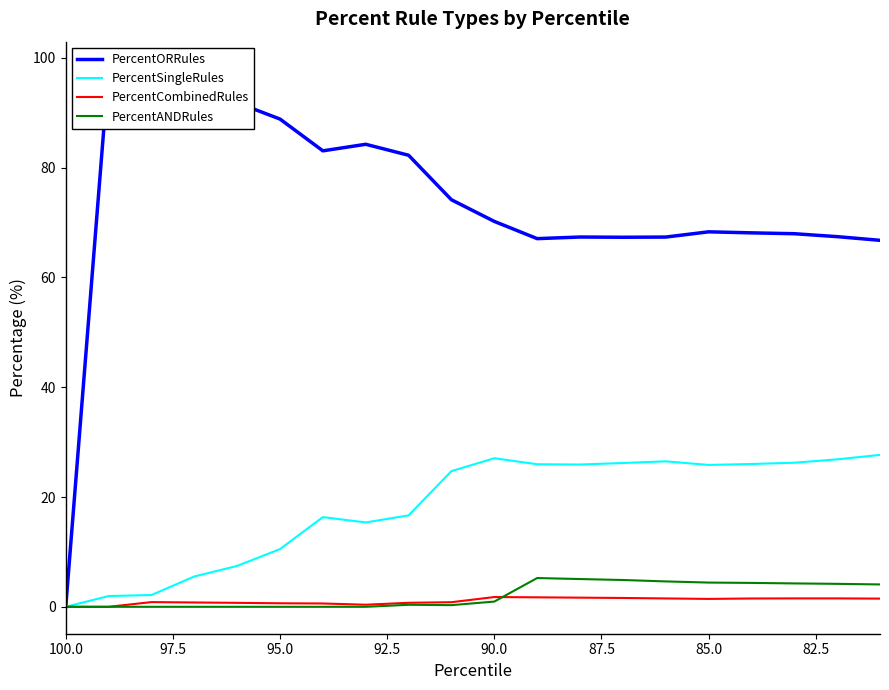

What is the difference between the maximum and minimum values in the PercentANDRules series?

5.2